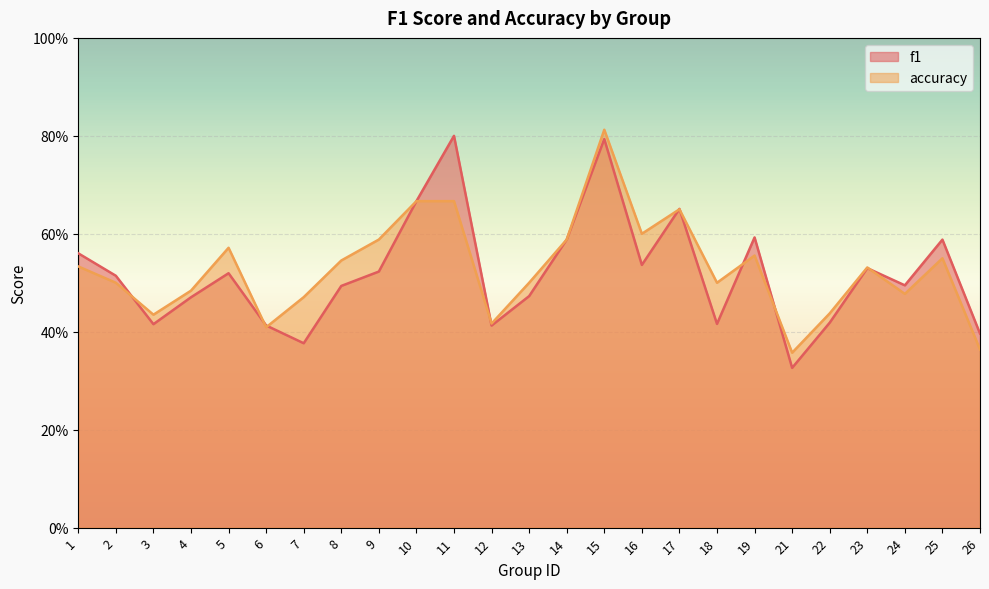

Reading left to right, extract all data points from this chart.

f1: 0.6	0.5	0.4	0.5	0.5	0.4	0.4	0.5	0.5	0.7	0.8	0.4	0.5	0.6	0.8	0.5	0.7	0.4	0.6	0.3	0.4	0.5	0.5	0.6	0.4
accuracy: 0.5	0.5	0.4	0.5	0.6	0.4	0.5	0.5	0.6	0.7	0.7	0.4	0.5	0.6	0.8	0.6	0.7	0.5	0.6	0.4	0.4	0.5	0.5	0.6	0.4